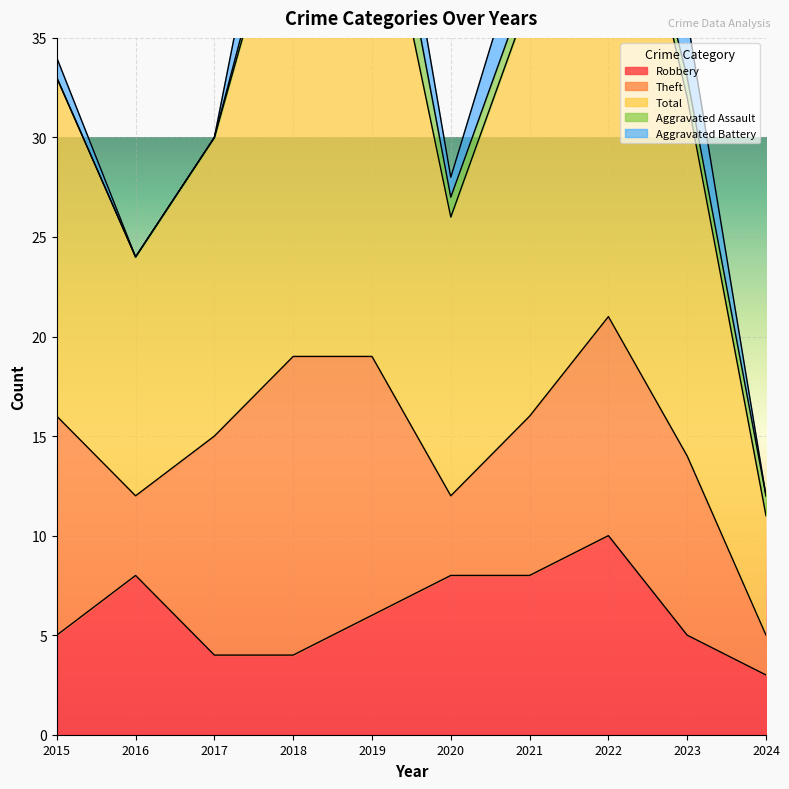

Where does the Robbery series first go above 6?

2016